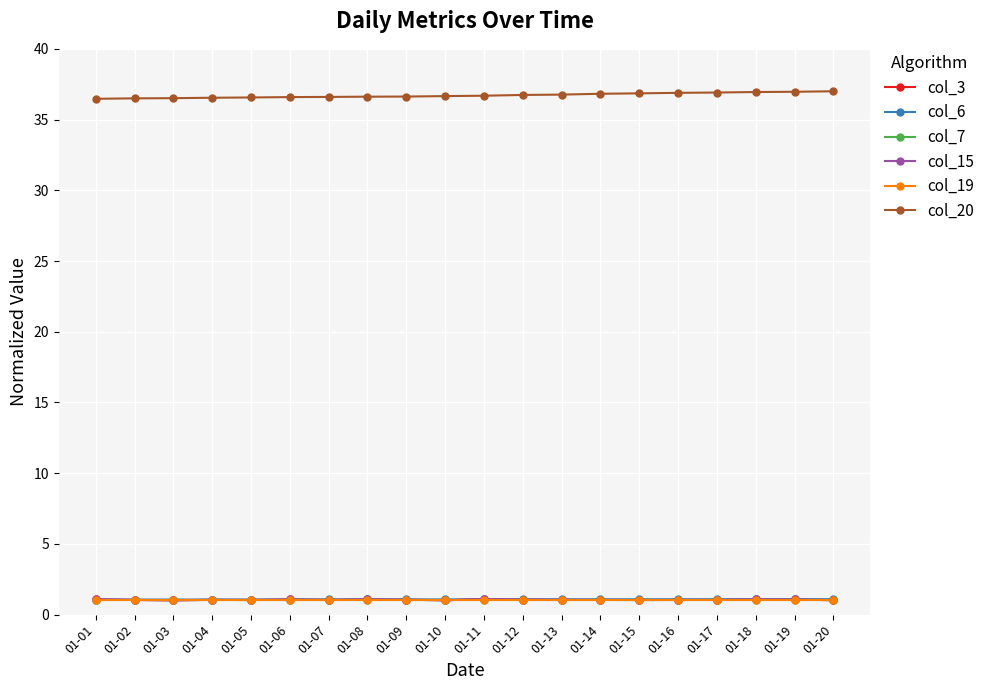

Does the chart display data point markers on the line(s)?

Yes